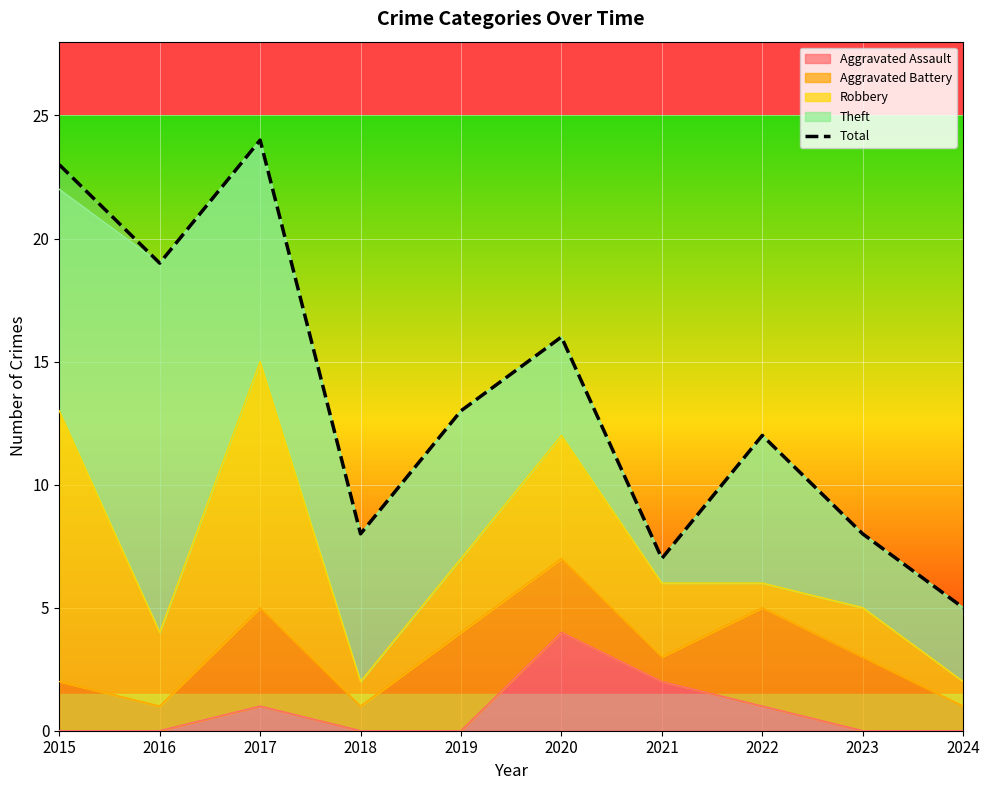

At which category does the chart reach its peak across all series?

2017